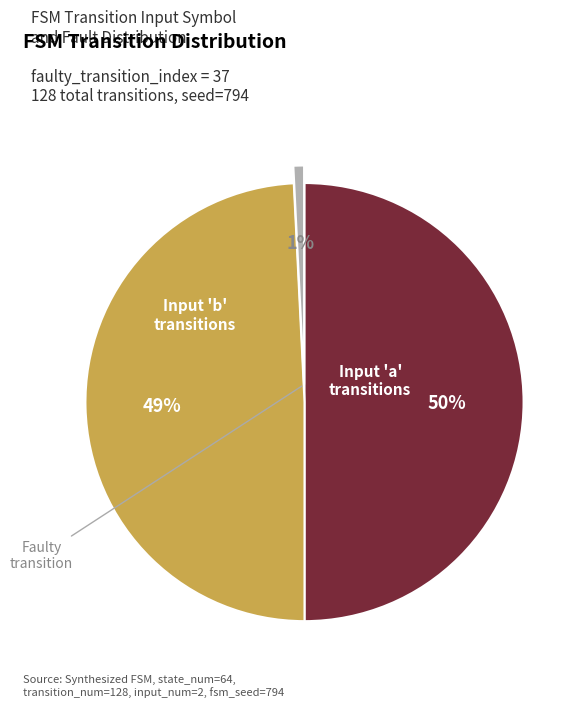

To the nearest percent, what is the difference between the largest and smallest slice percentages?

49%